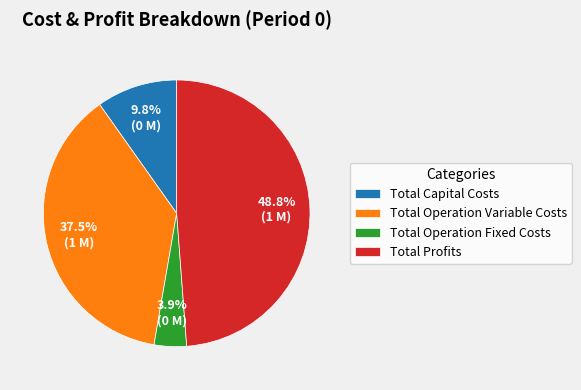

Is there any slice that represents more than half of the pie?

No